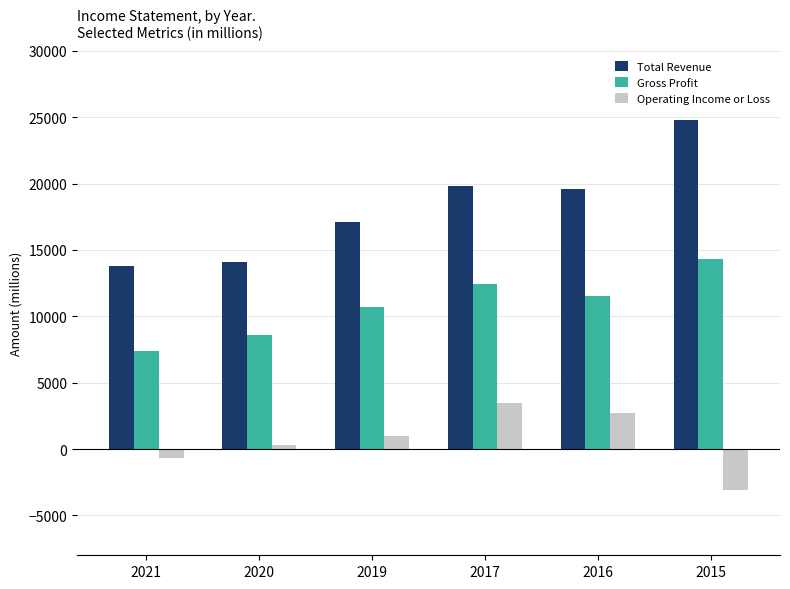

The Operating Income or Loss series shows -825 at 2015. True or false?

False